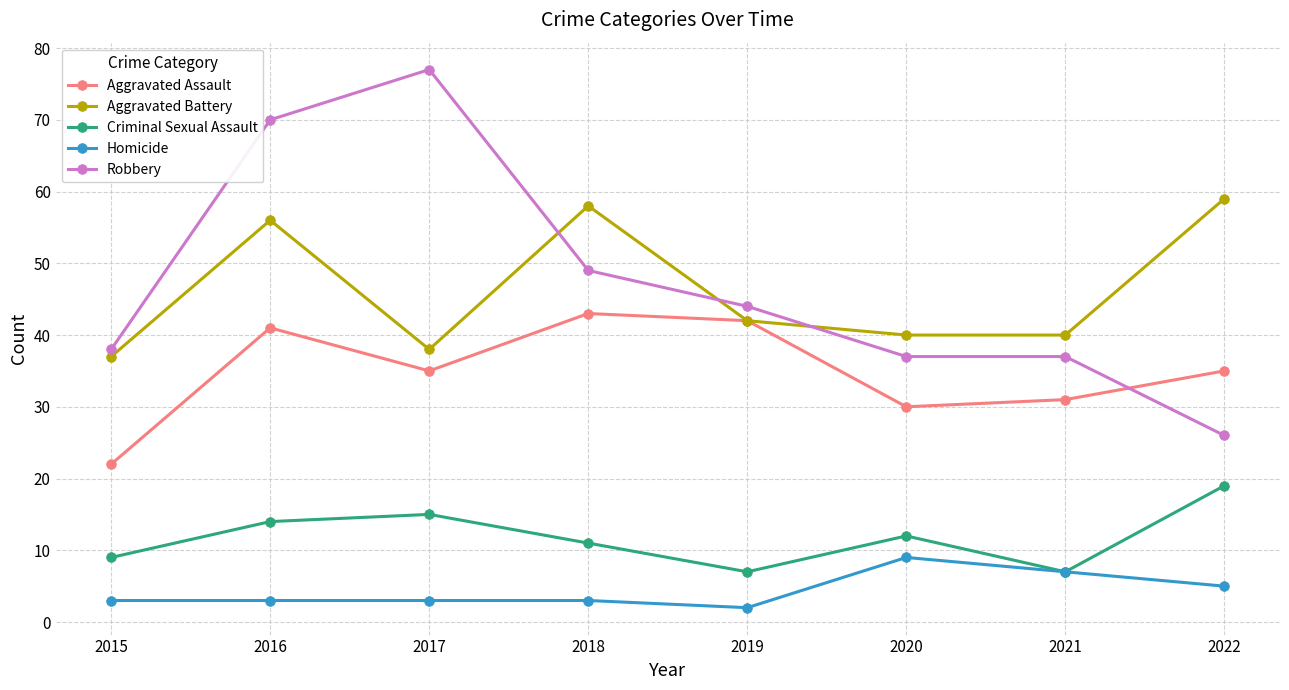

The value of Aggravated Battery at 2015 is 37. True or false?

True